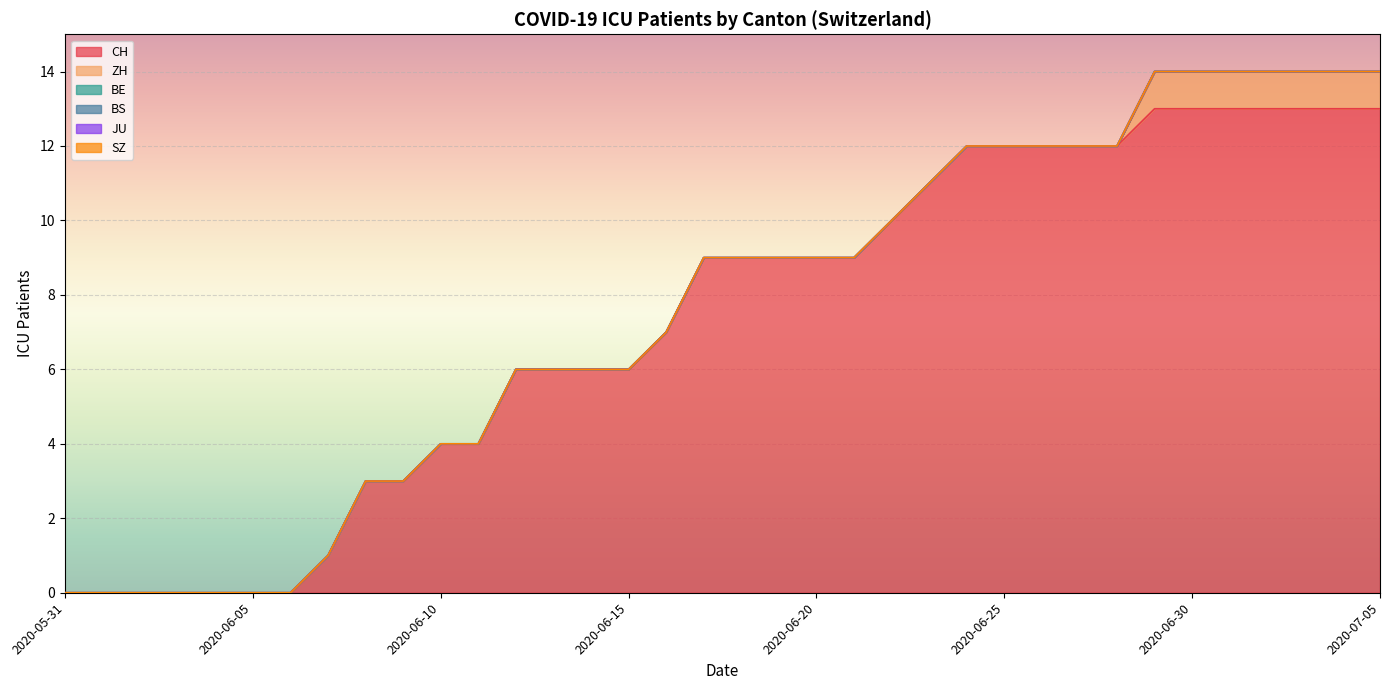

What position from the right is 2020-06-04?

32